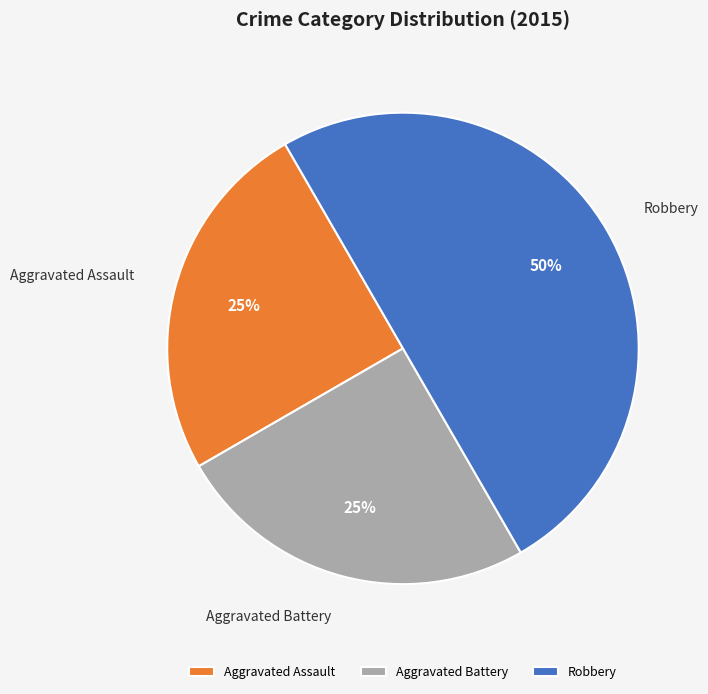

Does Aggravated Assault represent more than half of the total?

No